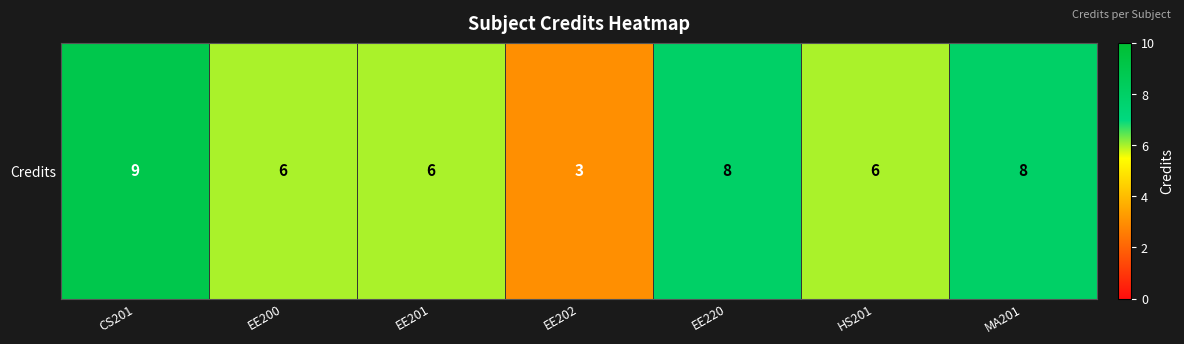

What is the difference between the second highest and minimum values?

5